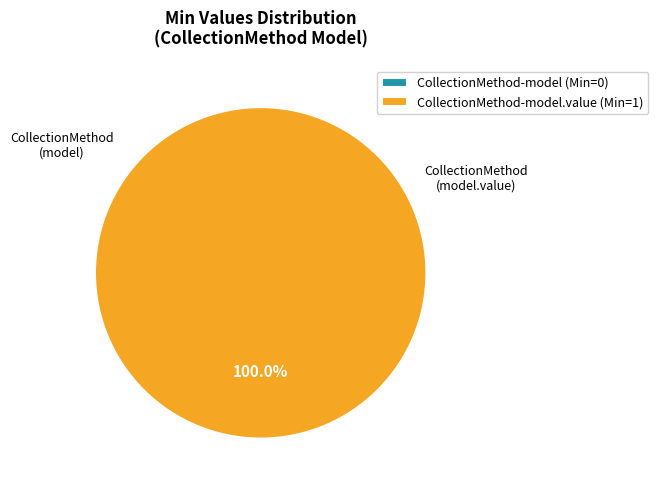

How many slices are in this pie chart?

2